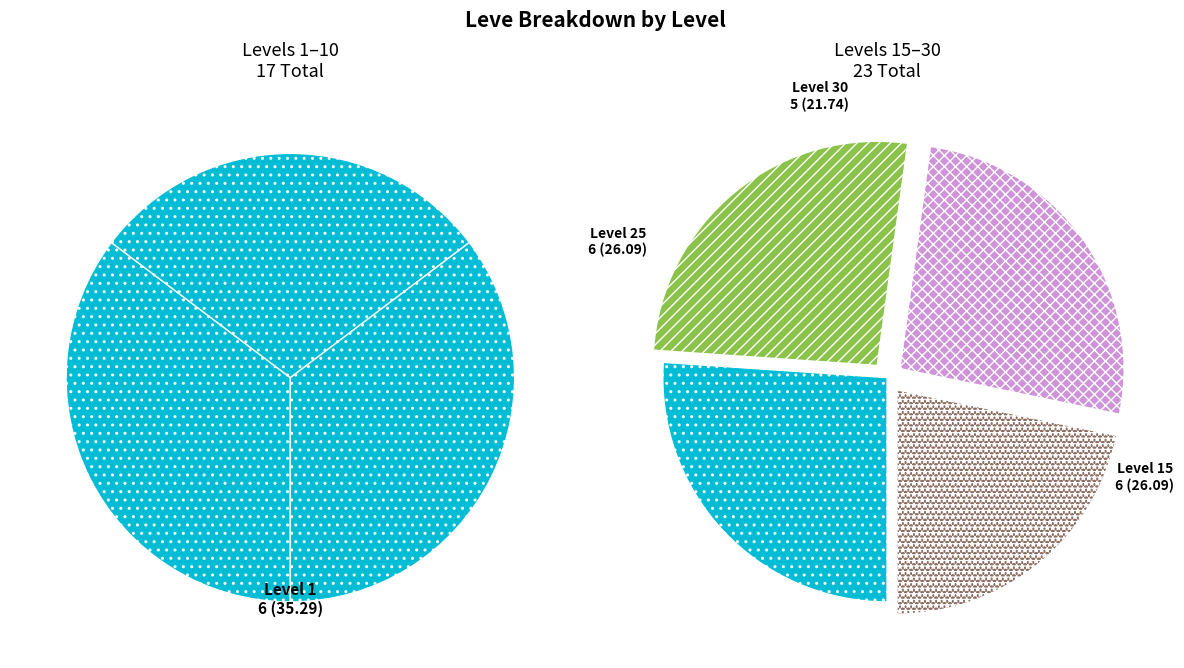

What percentage do Leve Level 10 and Leve Level 15 together represent?

30.0%